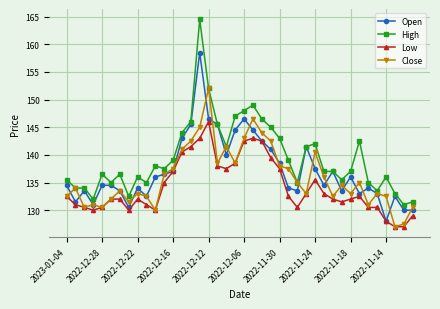

True or false: High and Low intersect in this chart.

False